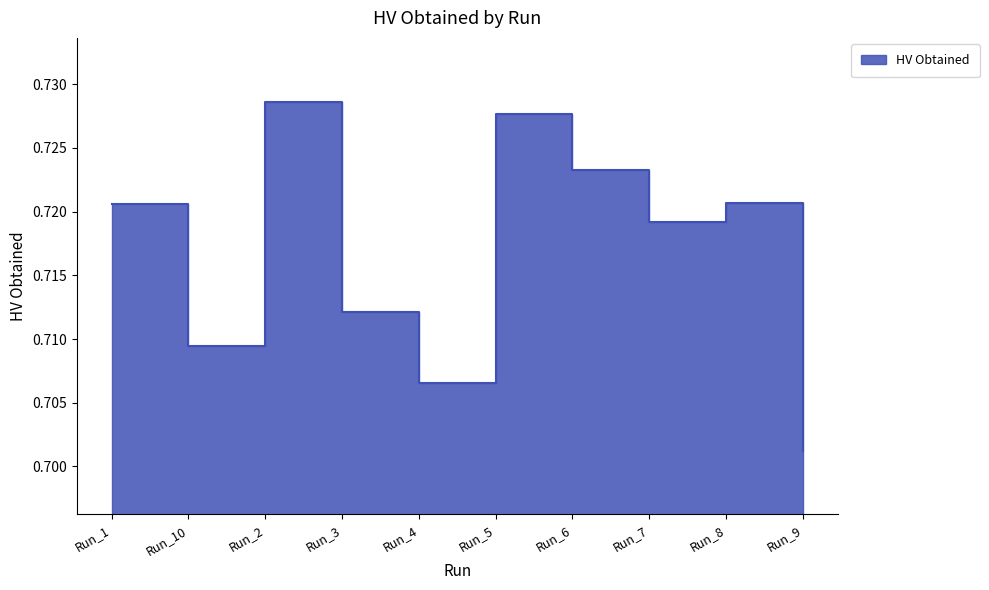

List the labels in order of value, largest first.

Run_2, Run_5, Run_6, Run_8, Run_1, Run_7, Run_3, Run_10, Run_4, Run_9